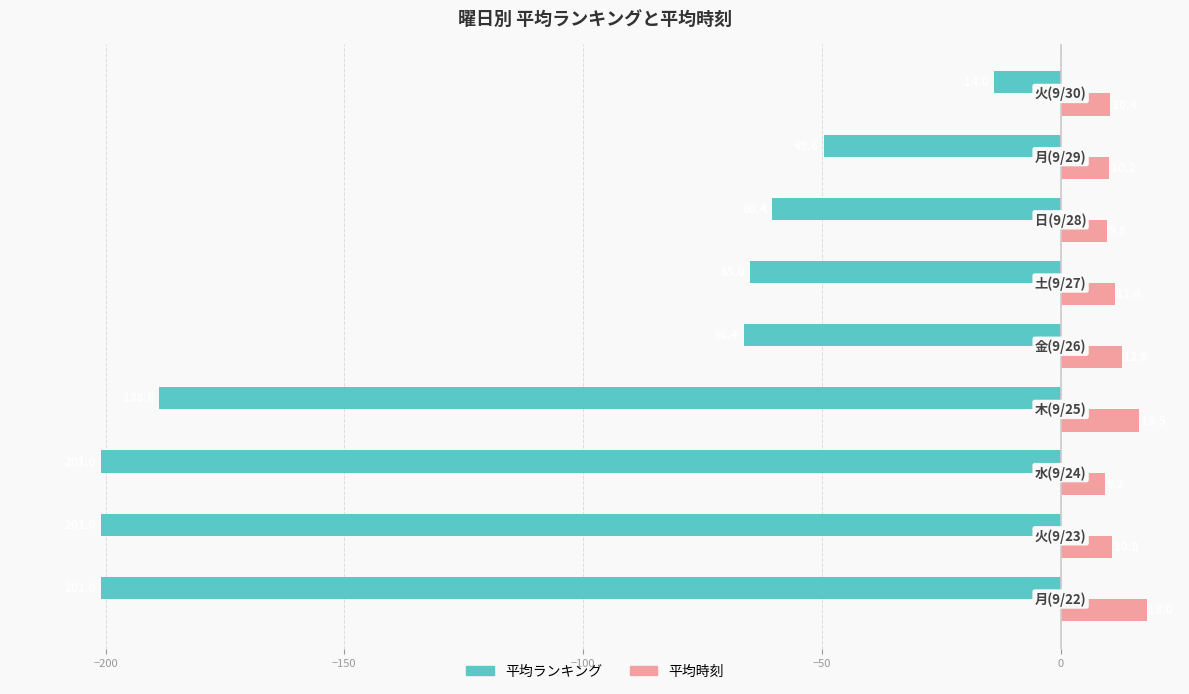

Which series has the widest spread of values?

平均ランキング